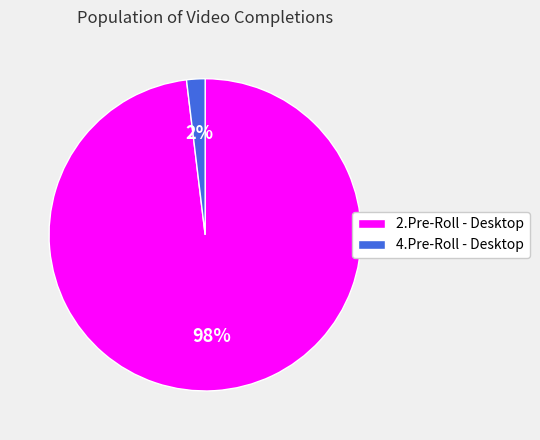

Count the number of slices in the pie.

2